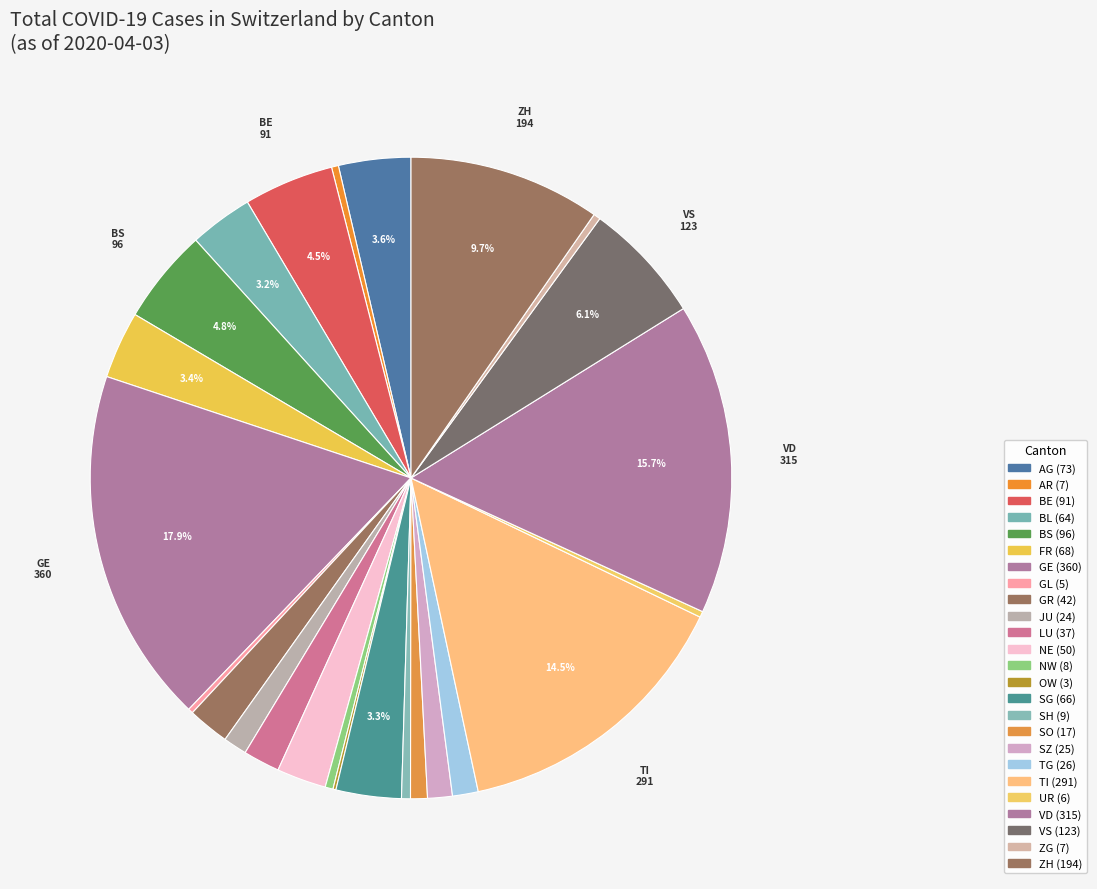

Is there a majority slice in this chart?

No